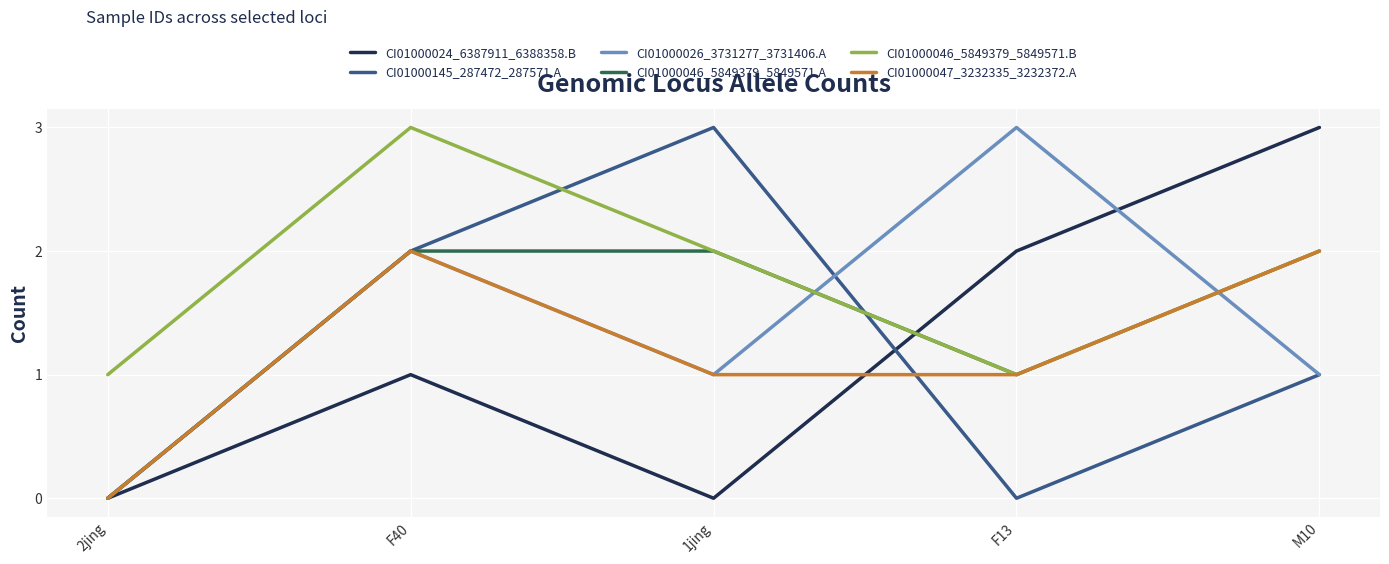

Is the value of CI01000145_287472_287571.A at 2jing greater than the value of CI01000047_3232335_3232372.A at F13?

No